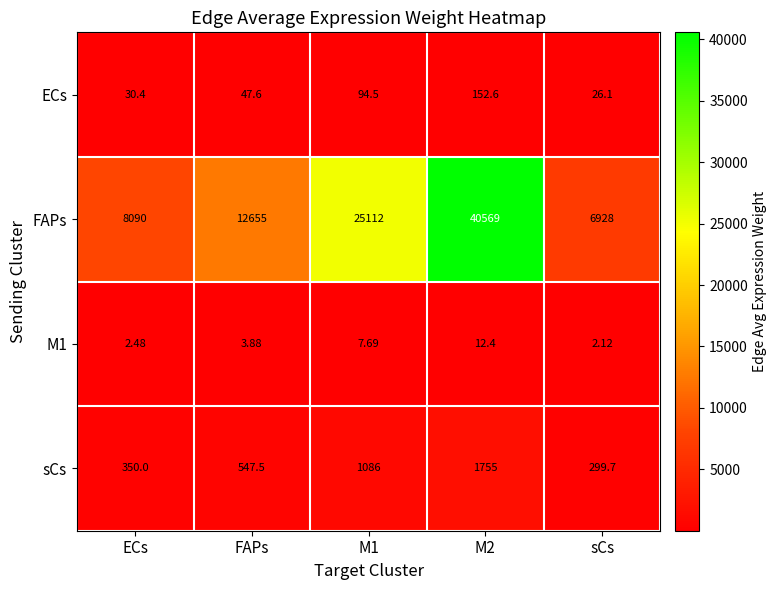

Between ECs and M1, which series saw the biggest shift?

FAPs